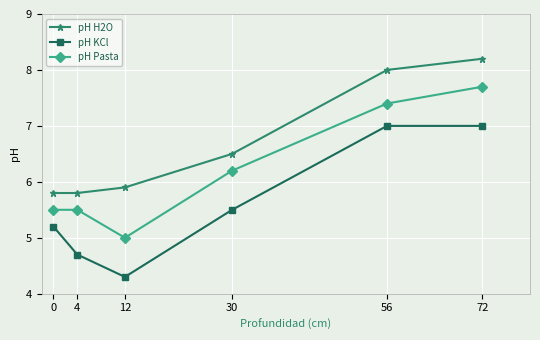

Between 4 and 72, which series saw the biggest shift?

pH H2O